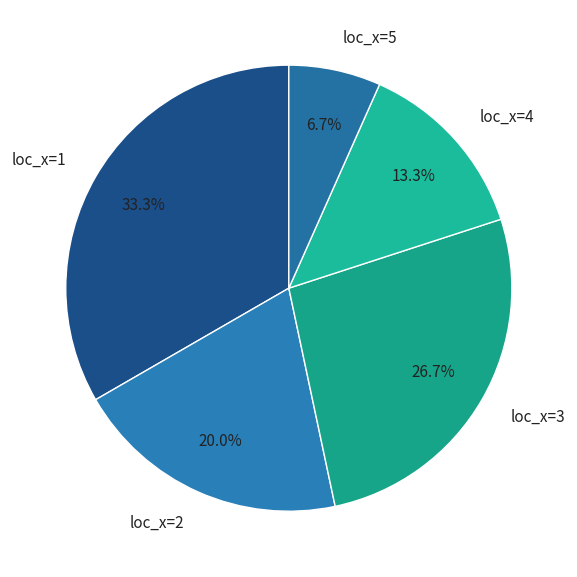

What percentage is NOT represented by loc_x=1?

66.7%